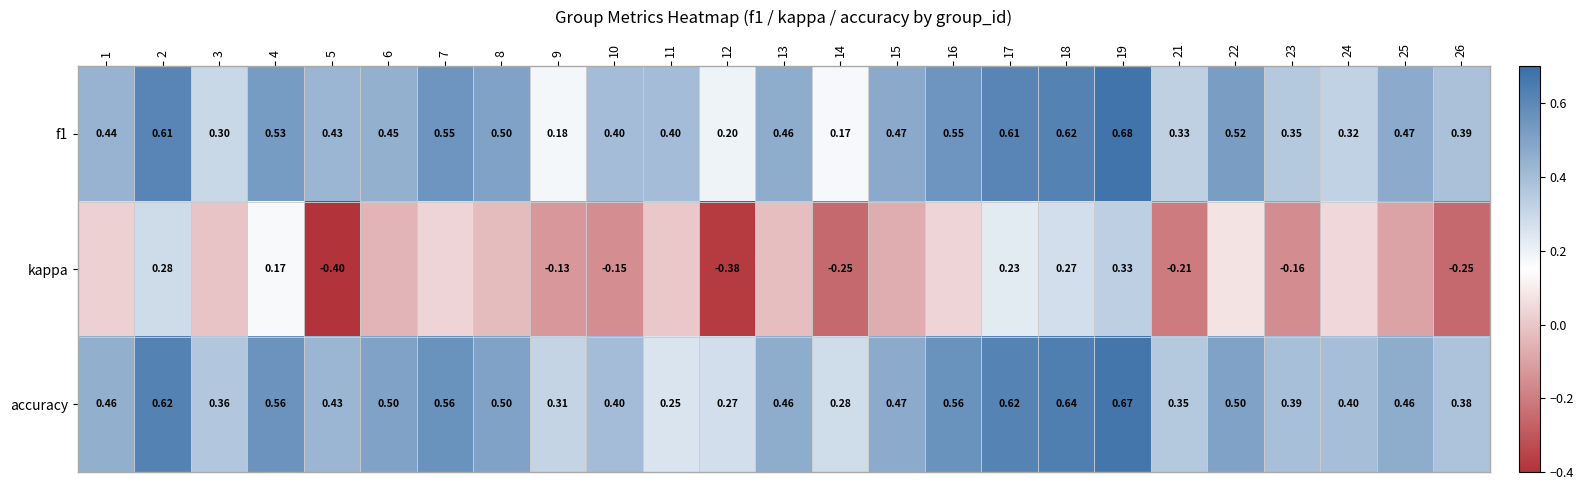

Where is kappa nearest to the value 0?

11